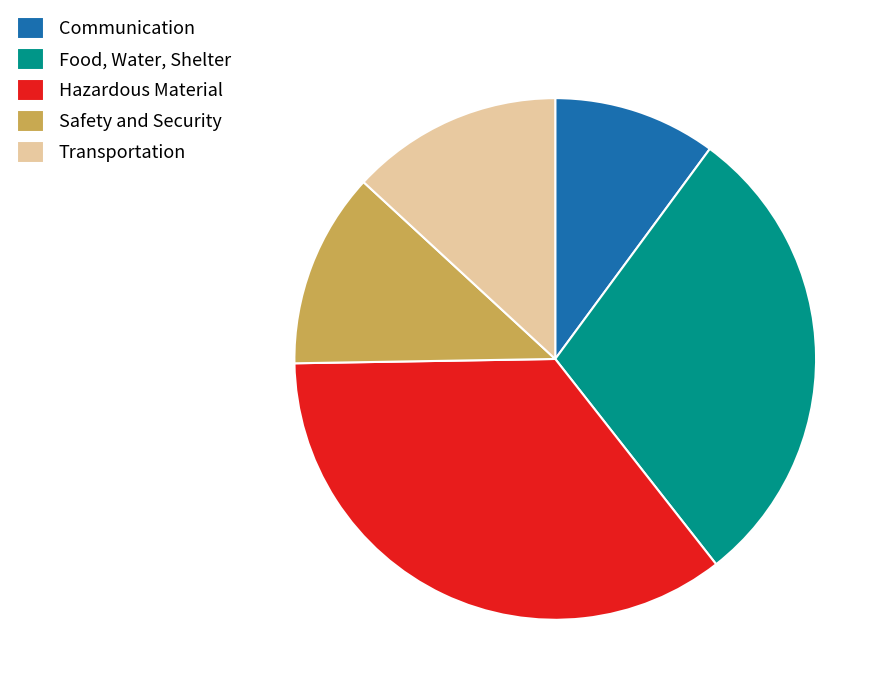

Which category has the biggest portion of the pie?

Hazardous Material